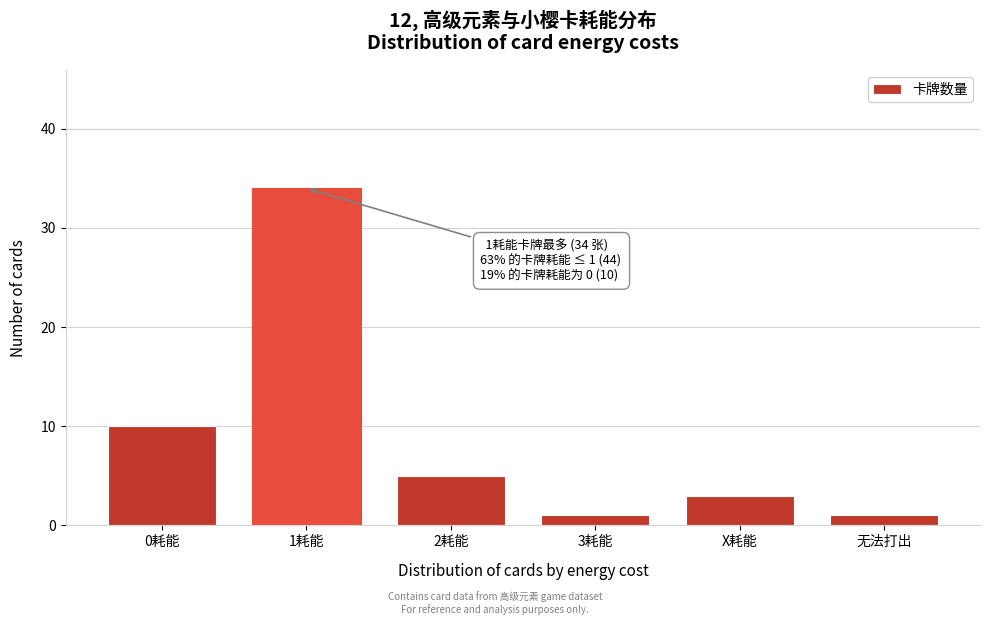

Reading left to right, extract all data points from this chart.

10	34	5	1	3	1